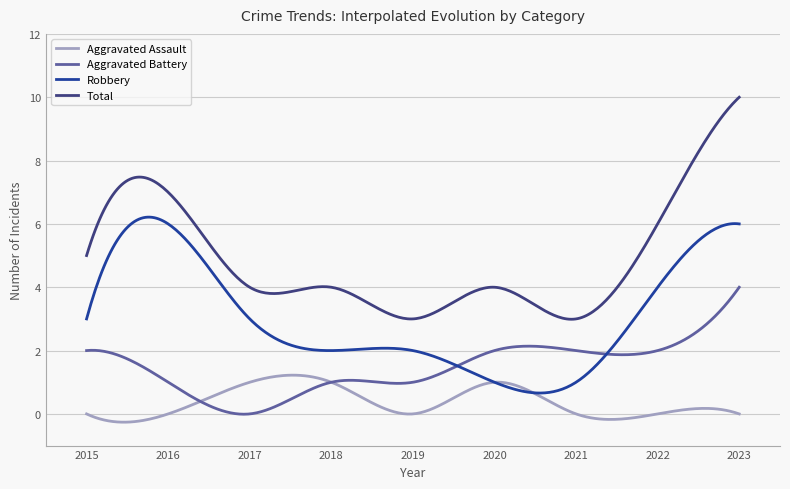

What is the sum of all Robbery values?

913.2